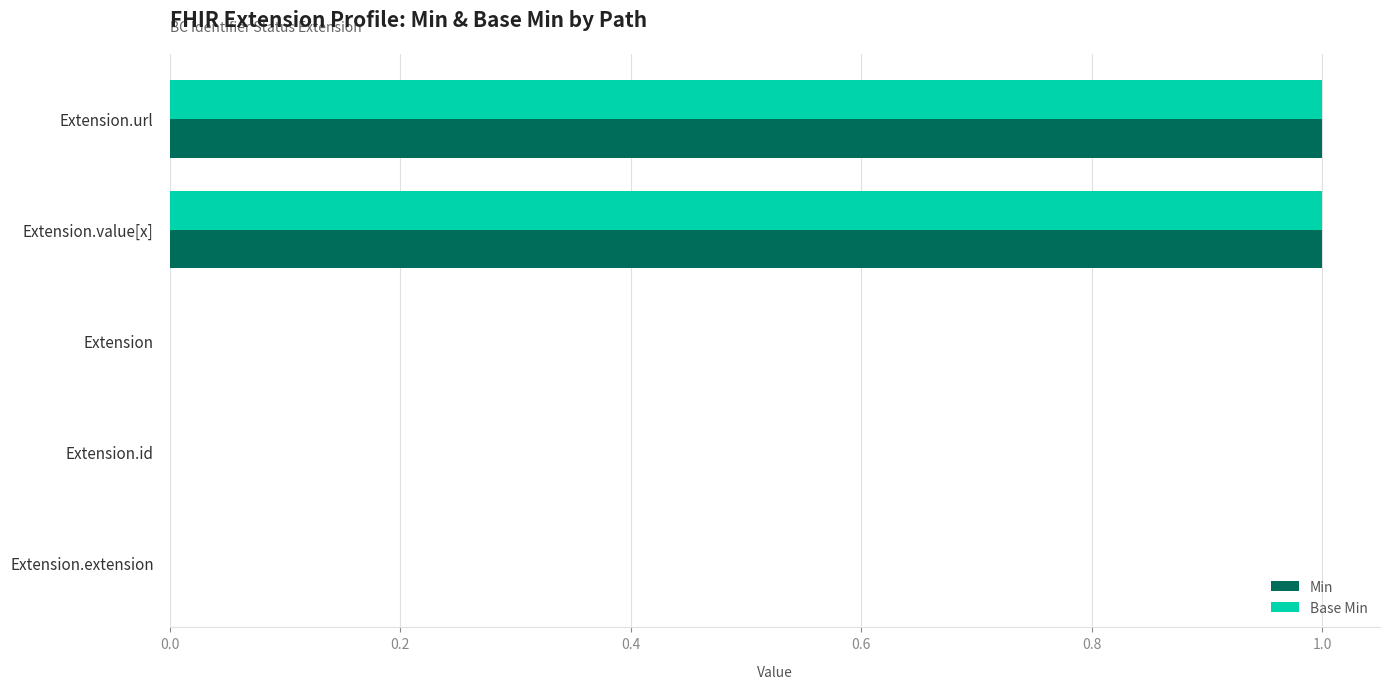

Is it true that Min equals 1 at Extension?

False